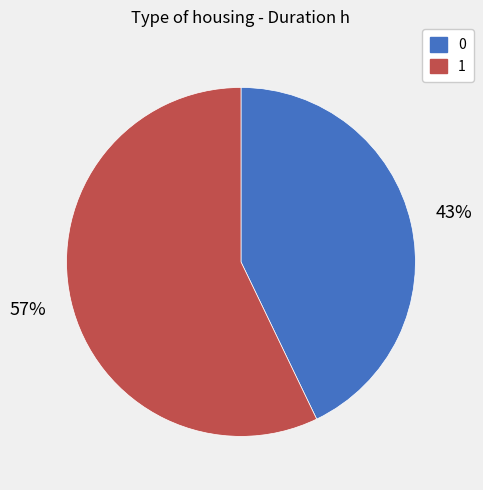

To the nearest percent, what is the average slice percentage?

50%